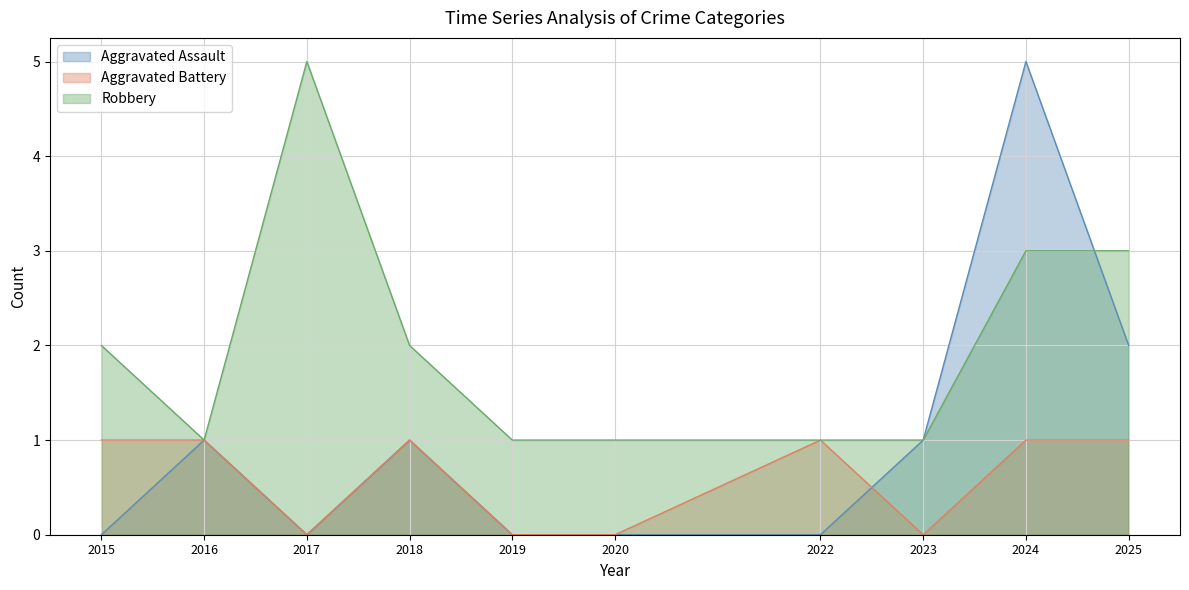

Between which two adjacent categories do Aggravated Assault and Aggravated Battery first intersect?

2022 and 2023